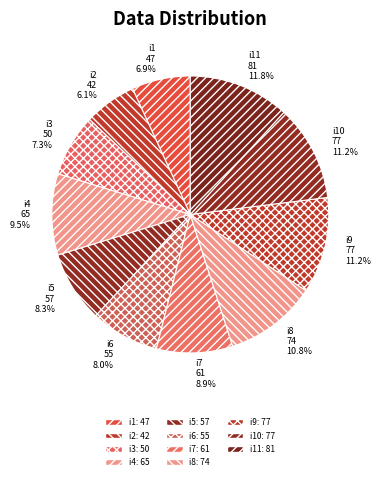

Between i2 and i8, which is larger?

i8